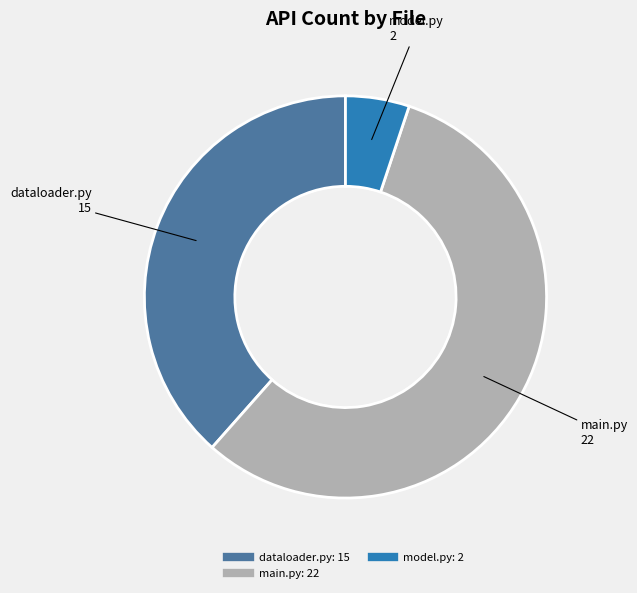

Does any single category account for the majority?

Yes